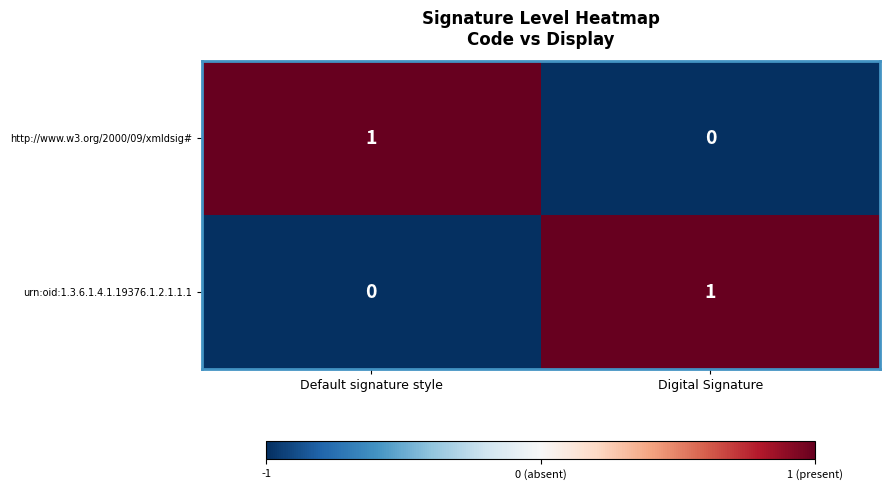

The value of urn:oid:1.3.6.1.4.1.19376.1.2.1.1.1 at Digital Signature is 2. True or false?

False